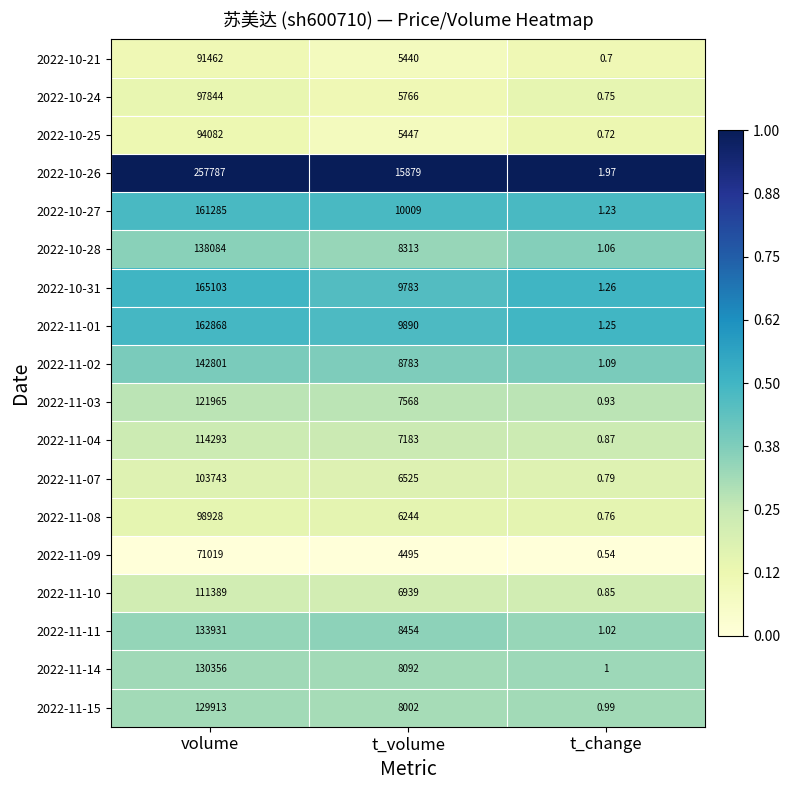

Which series has the largest total across all categories?

2022-10-26